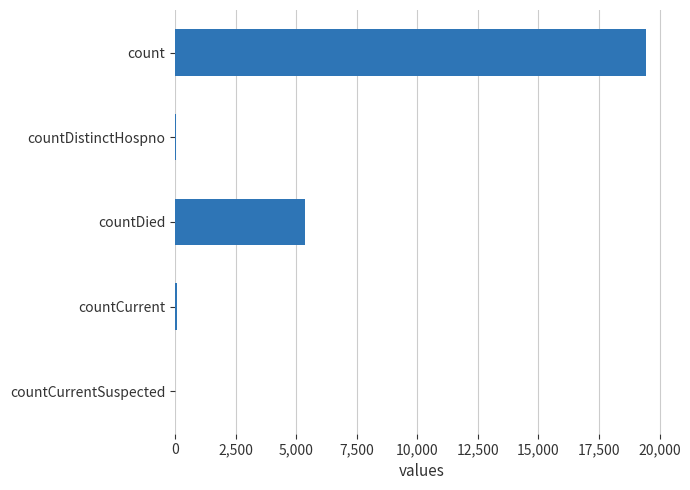

What is the greatest value displayed?

19420